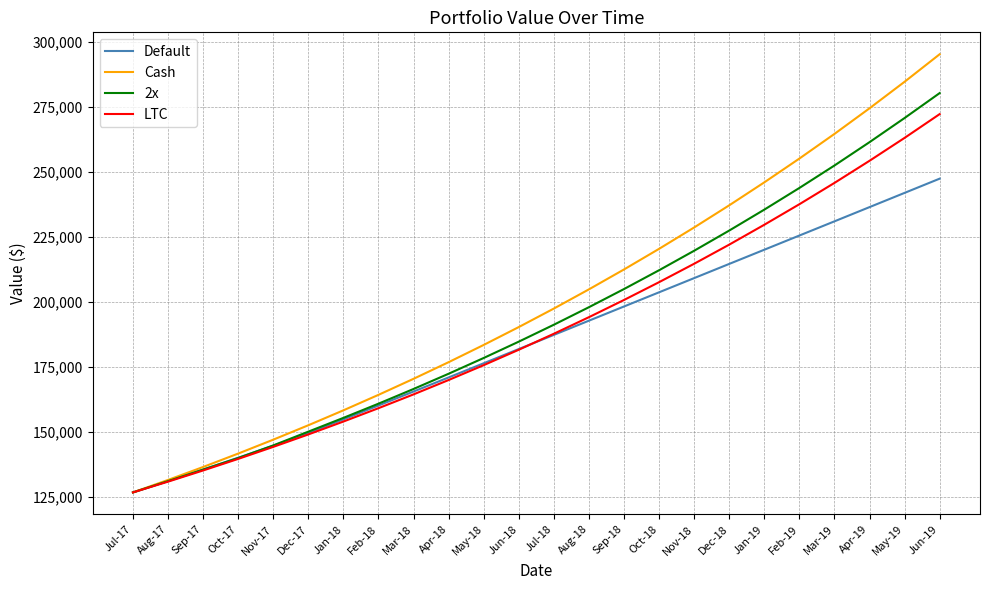

Which series has the largest range (max minus min)?

Cash